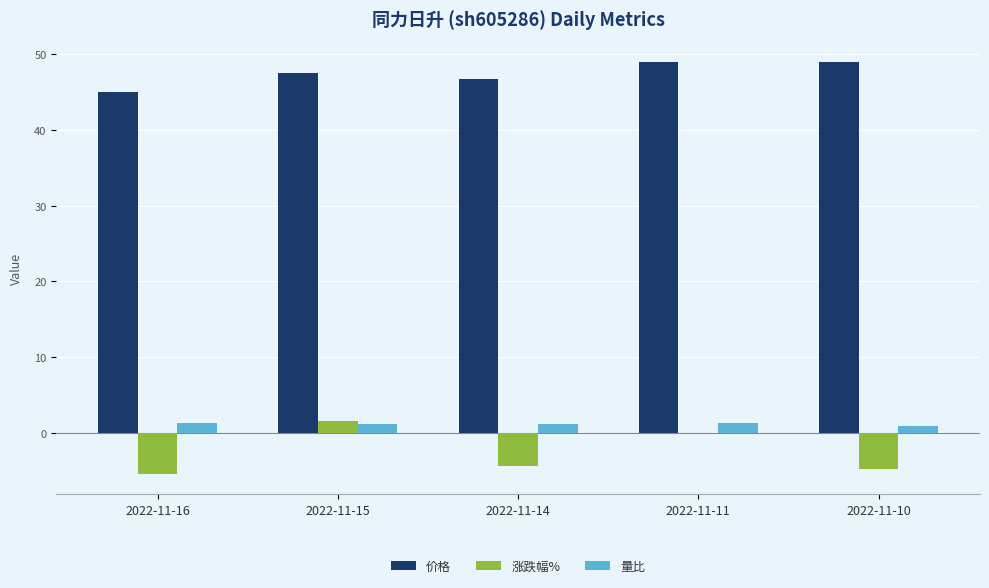

Where is 涨跌幅% nearest to the value -1?

2022-11-11